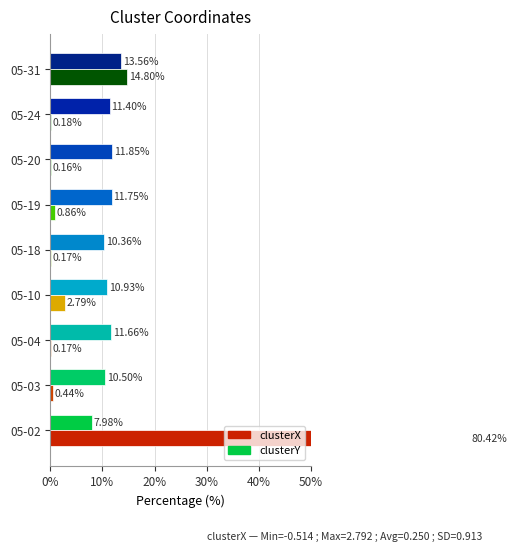

What position from the left is 8?

9